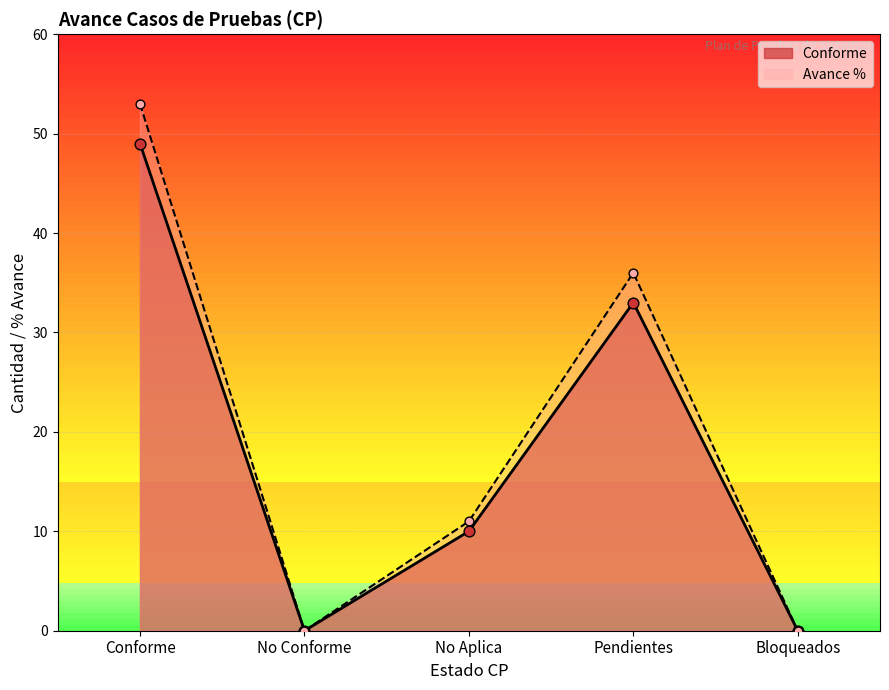

At how many categories does at least one series exceed 29?

2